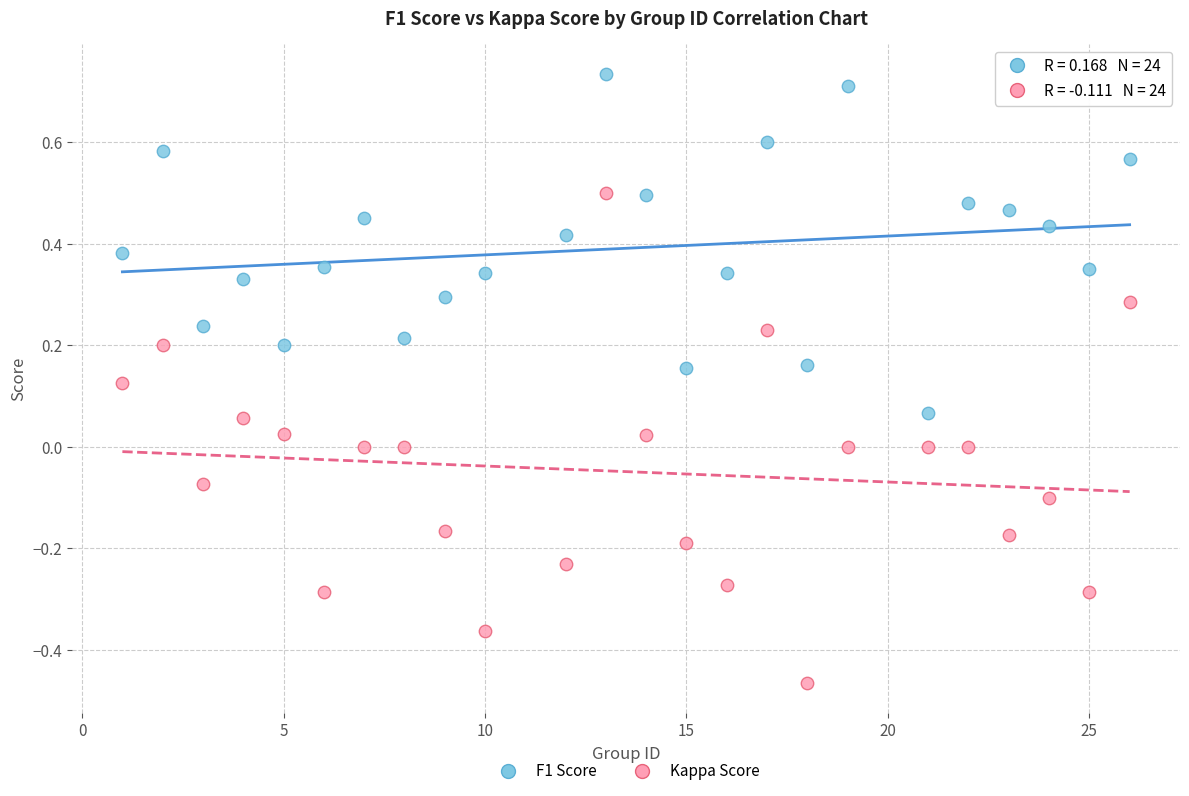

What is the X range (max minus min) for the scatter plot?

25.0